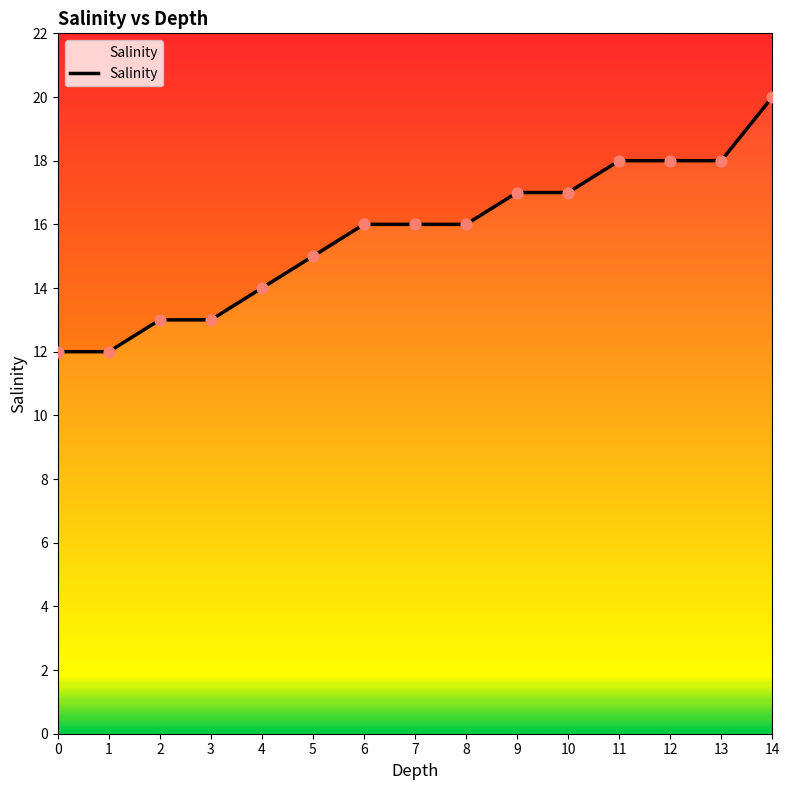

What is the ratio of the value at 9 to the value at 13?

0.9